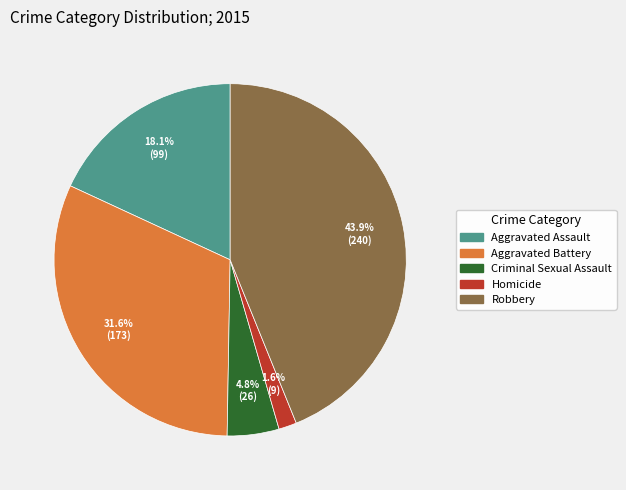

Is the sum of Aggravated Assault and Criminal Sexual Assault greater than half?

No